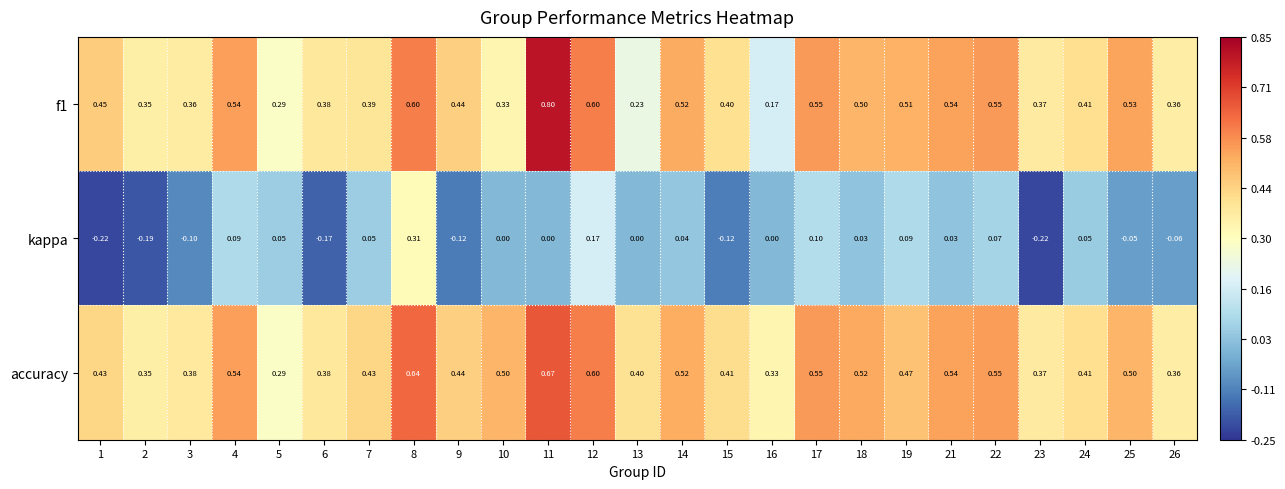

What is the difference between the highest and lowest values at 6?

0.6